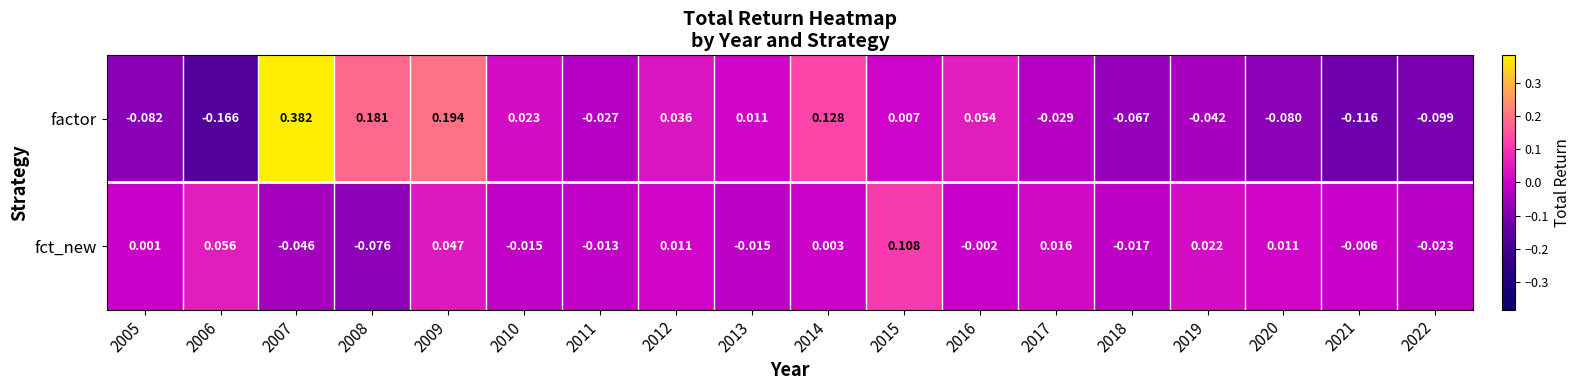

Is the value of fct_new at 2013 greater than the value of factor at 2012?

No